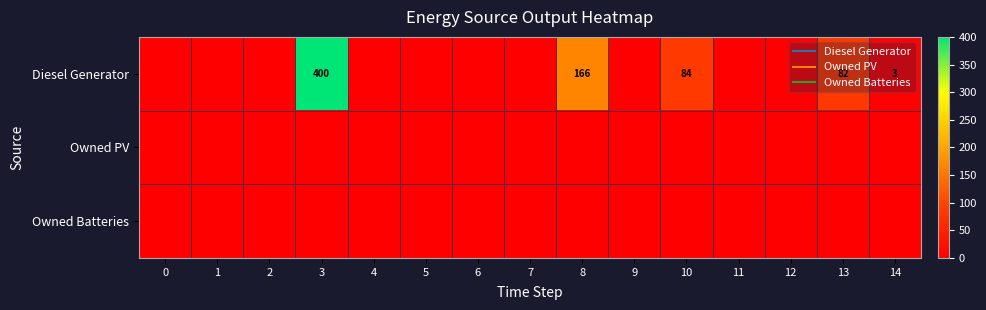

At how many categories does at least one series exceed 183?

1